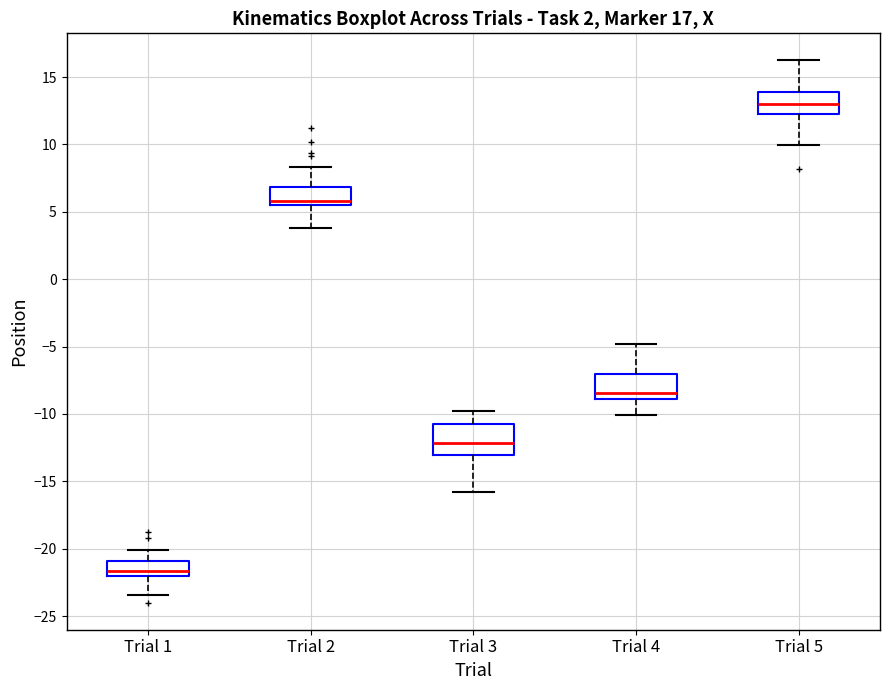

Which box's median line is the highest?

Trial 5